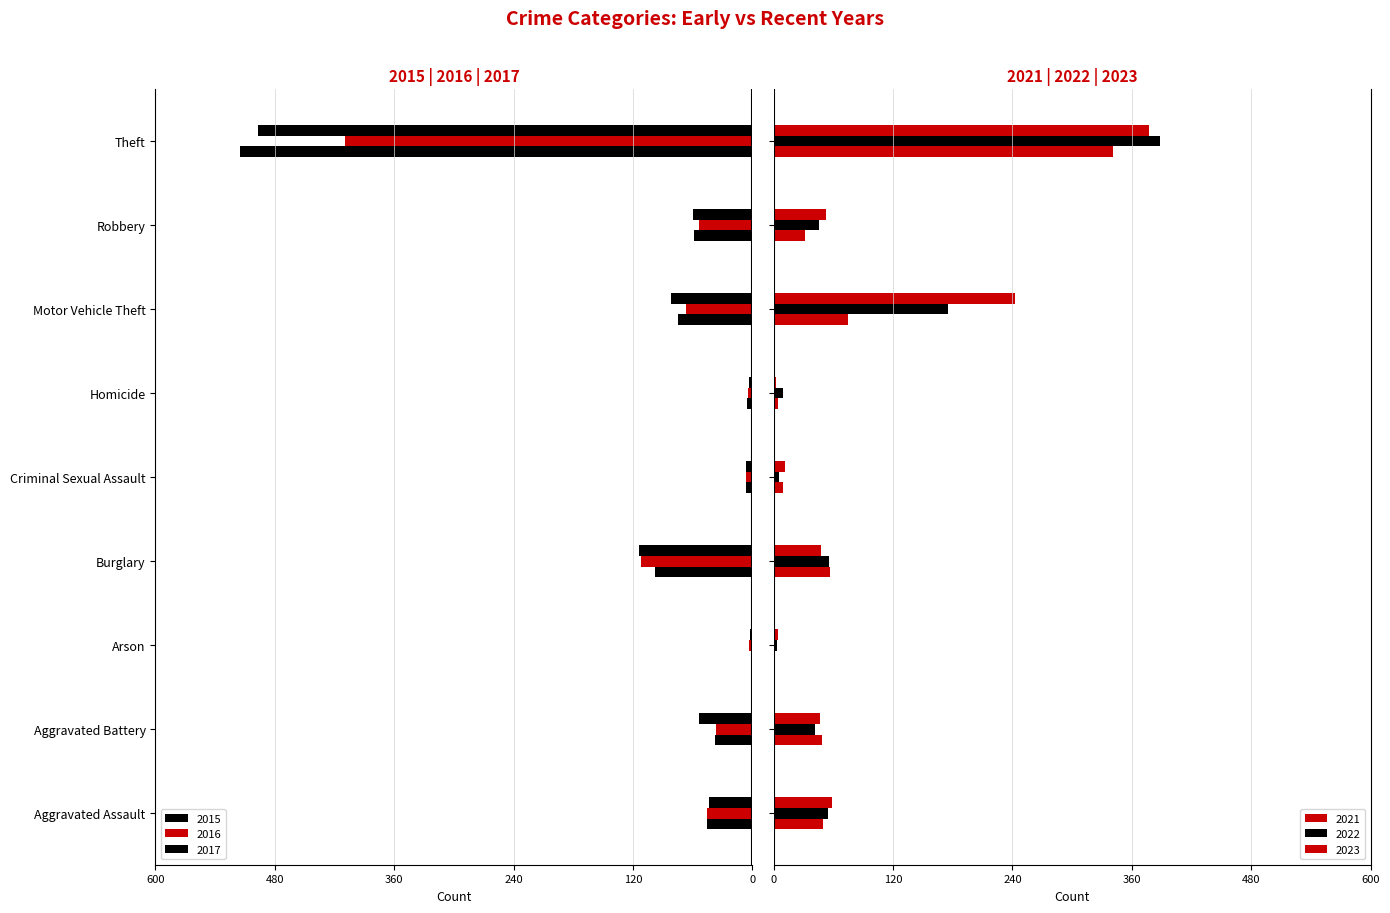

Reading right to left, list all the values displayed in this chart.

2015: -515	-59	-75	-6	-7	-98	-1	-38	-46
2016: -409	-54	-67	-5	-7	-112	-4	-37	-46
2017: -497	-60	-82	-4	-7	-114	-2	-54	-44
2021: 341	32	75	4	9	57	1	49	50
2022: 388	46	175	9	5	56	3	42	55
2023: 377	53	243	2	11	48	4	47	59